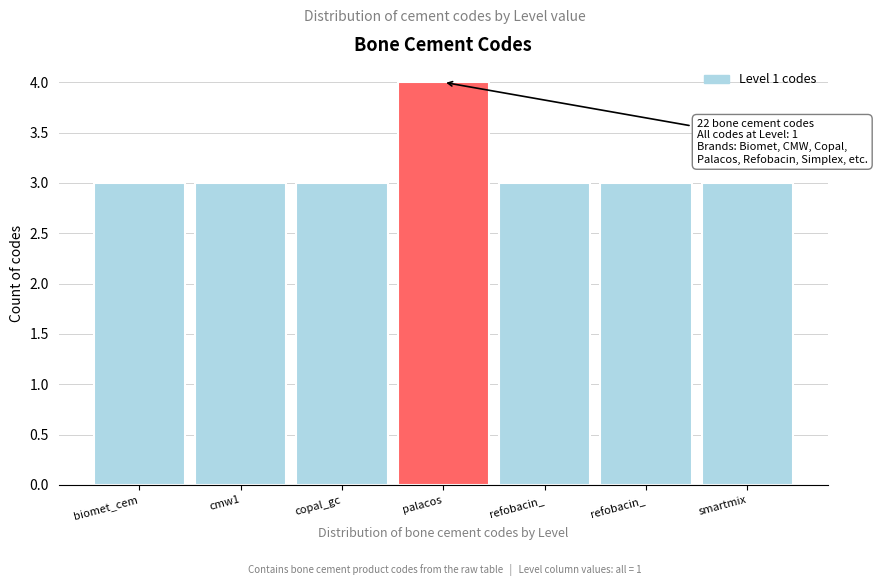

Count the number of categories in the chart.

7